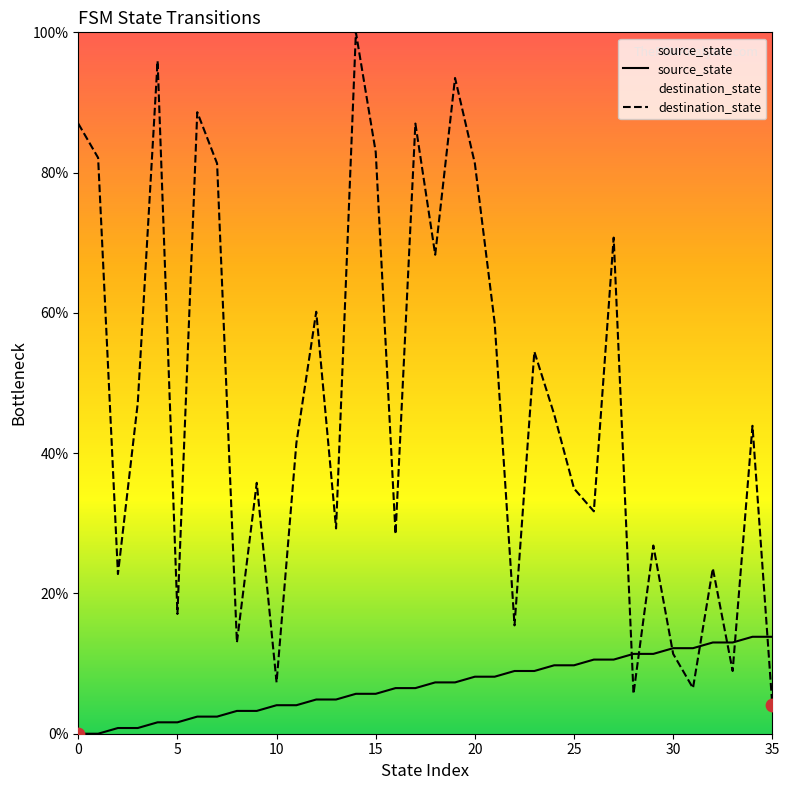

What is the total value across all series at 10?

11.4